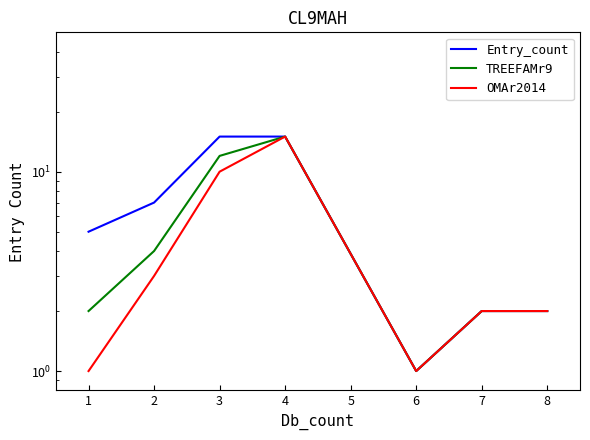

Rank the series by their average value, from highest to lowest.

Entry_count, TREEFAMr9, OMAr2014